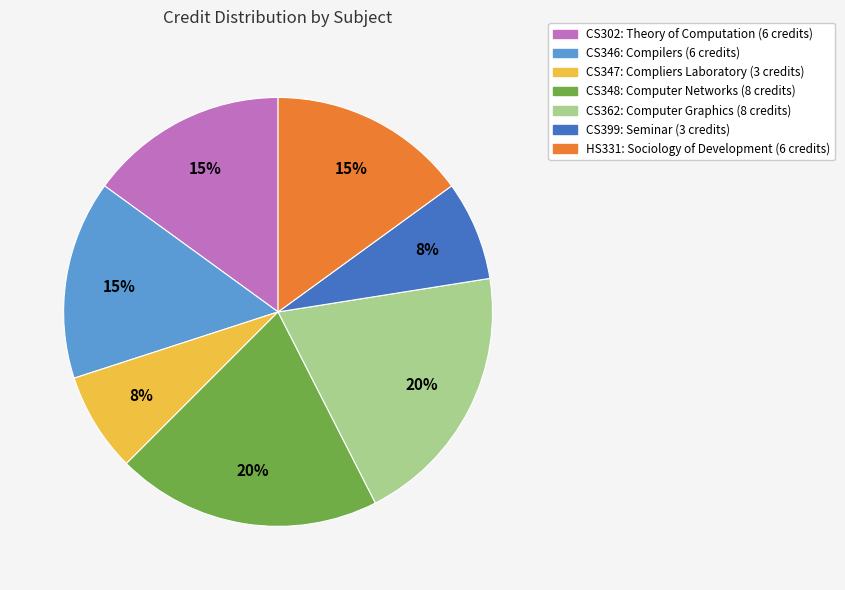

Does CS347 account for over 50% of the chart?

No